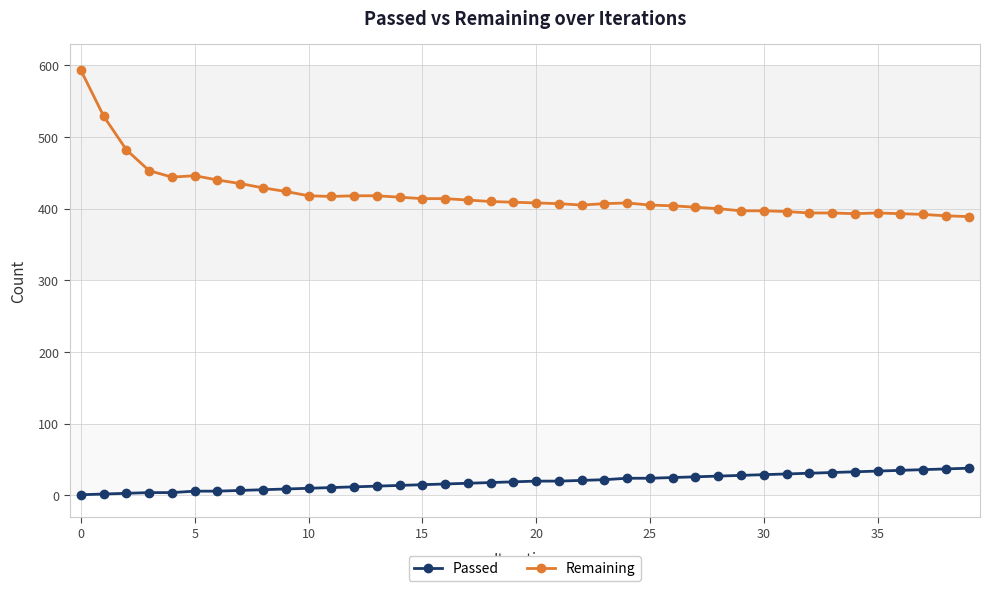

List the series in order of their overall mean, lowest first.

Passed, Remaining